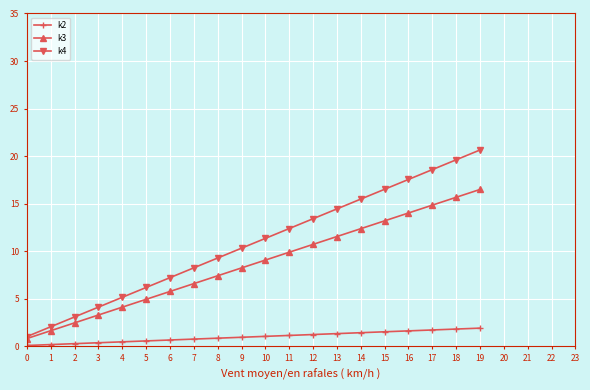

True or false: k3 and k2 cross at least once.

False